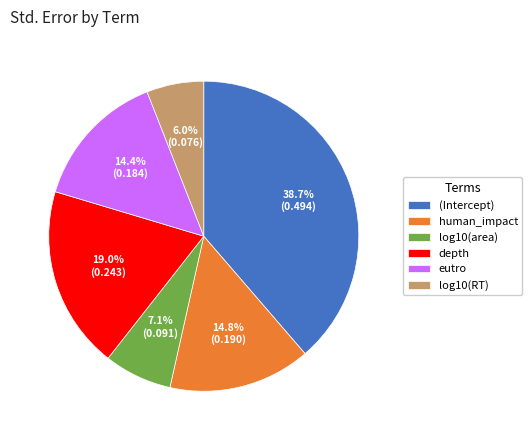

To the nearest percent, what percentage of the pie is (Intercept)?

39%